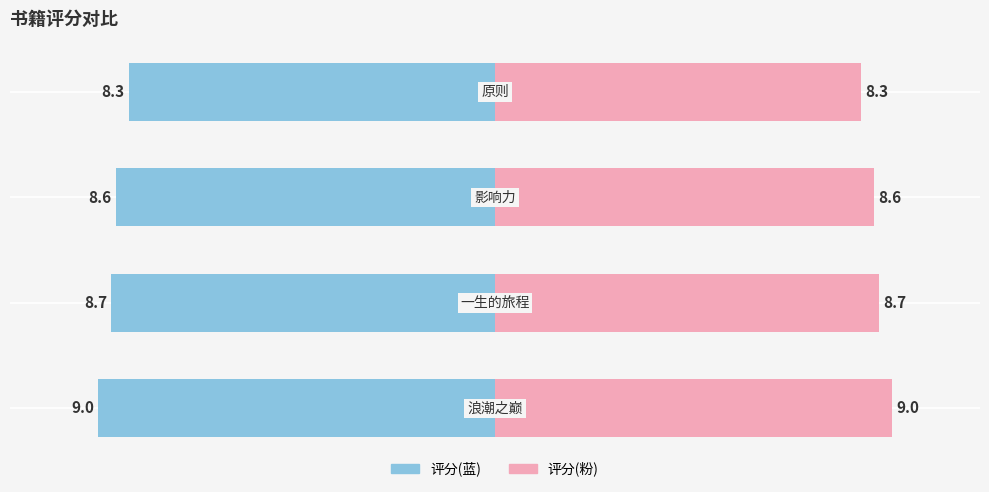

Reading left to right, list all the values displayed in this chart.

评分(左): 0=-9.0	1=-8.7	2=-8.6	3=-8.3
评分(右): 0=9.0	1=8.7	2=8.6	3=8.3